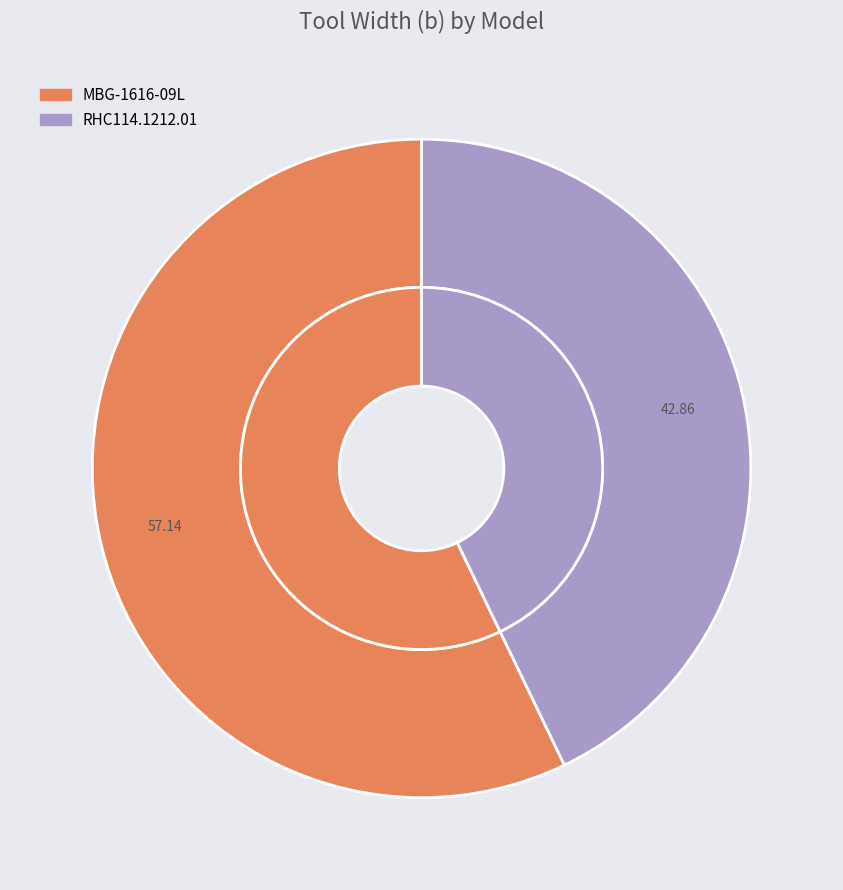

Is RHC114.1212.01 the majority of the pie?

No